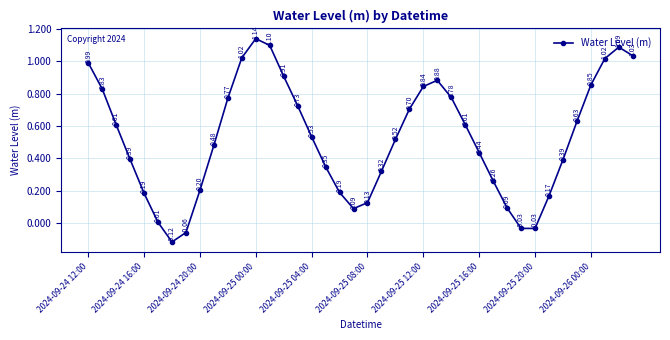

True or false: the data has more than 0 interior local peaks.

True